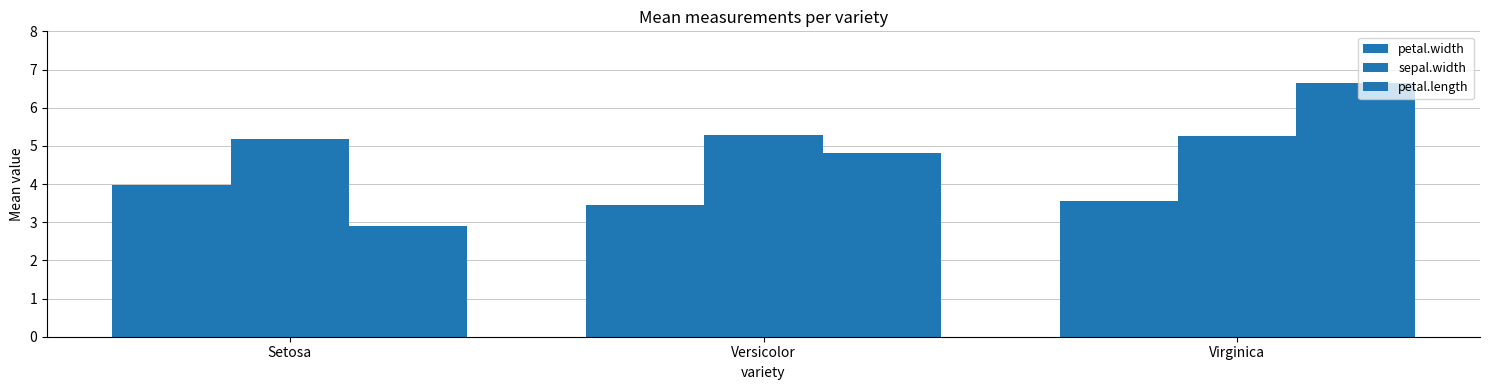

List the labels in order of petal.width value, smallest first.

Versicolor, Virginica, Setosa